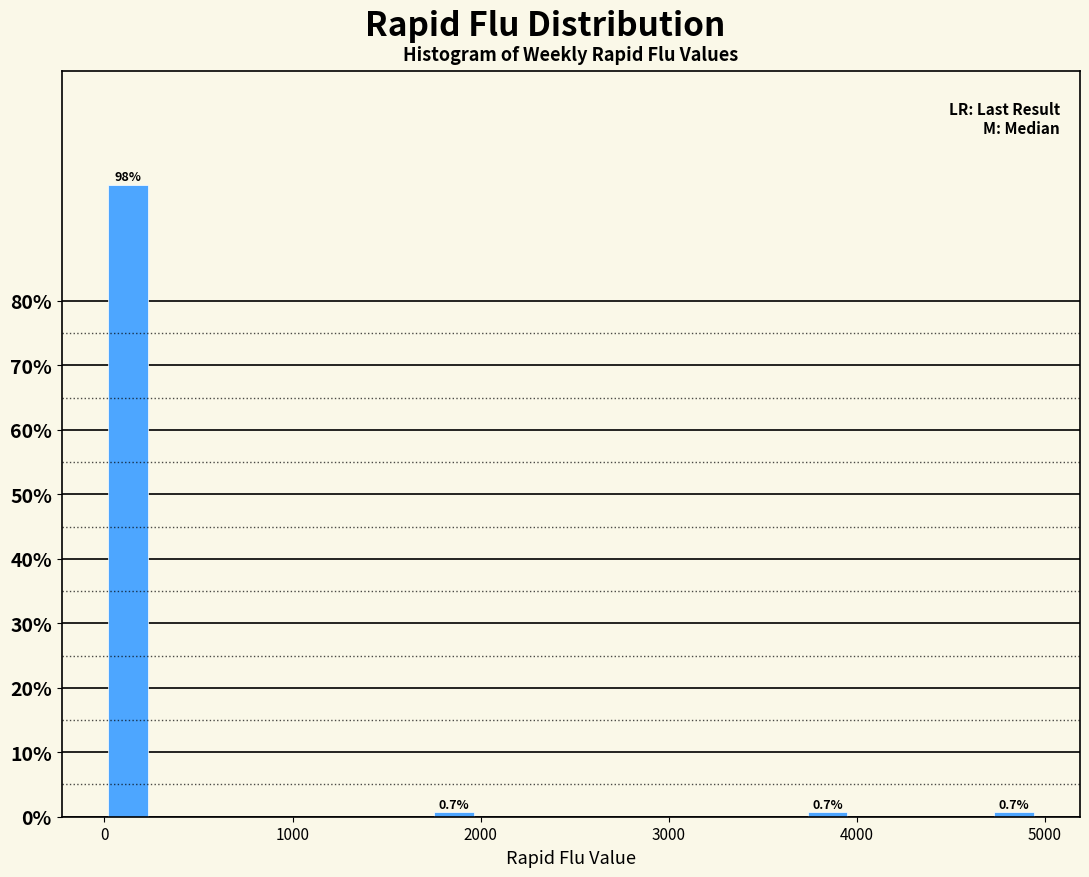

Around what value on the x-axis is the tallest bar? Give the approximate position of its centre, as read against the axis.

100